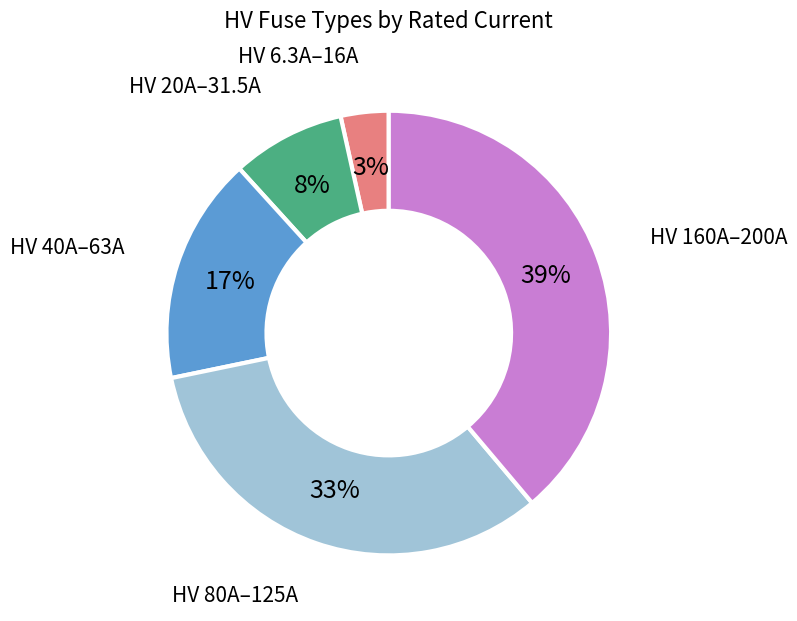

How many slices are in this pie chart?

5